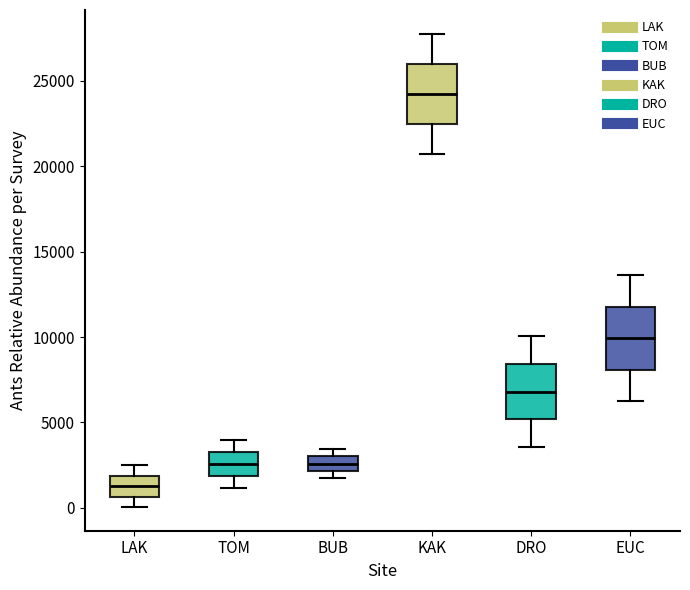

Which box has the lowest median line?

LAK